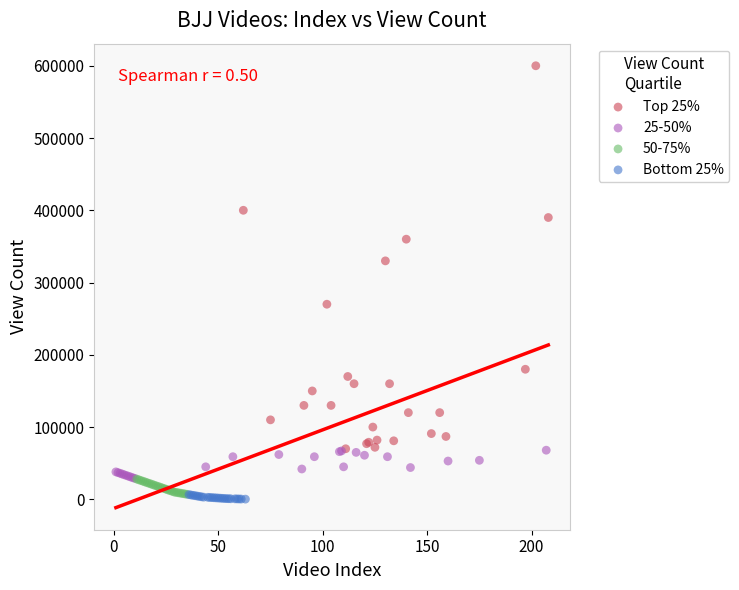

Which series reaches the maximum Y coordinate?

Top 25%